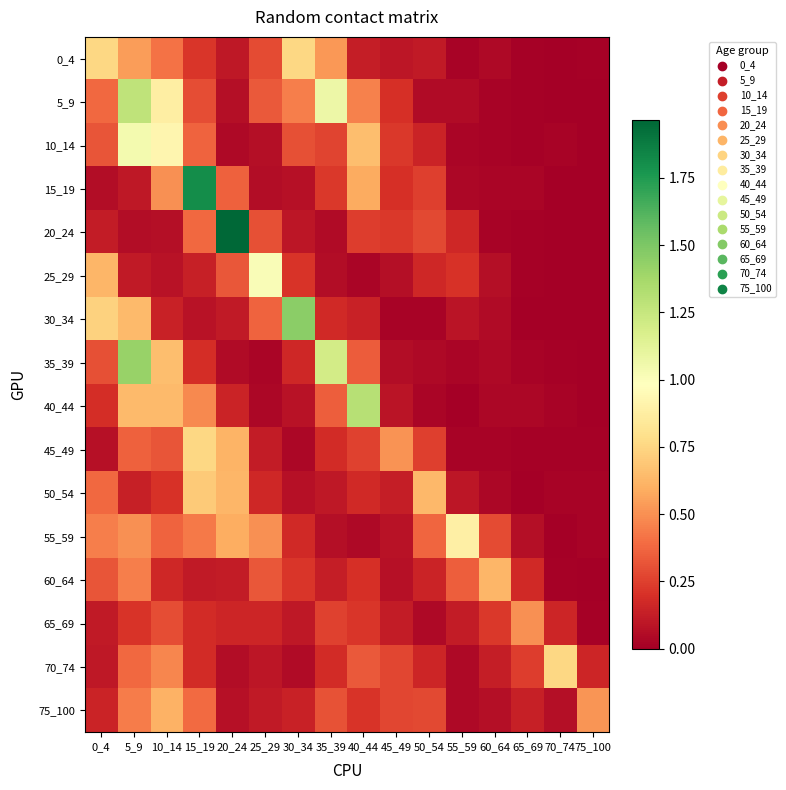

At how many categories does at least one series exceed 1?

7